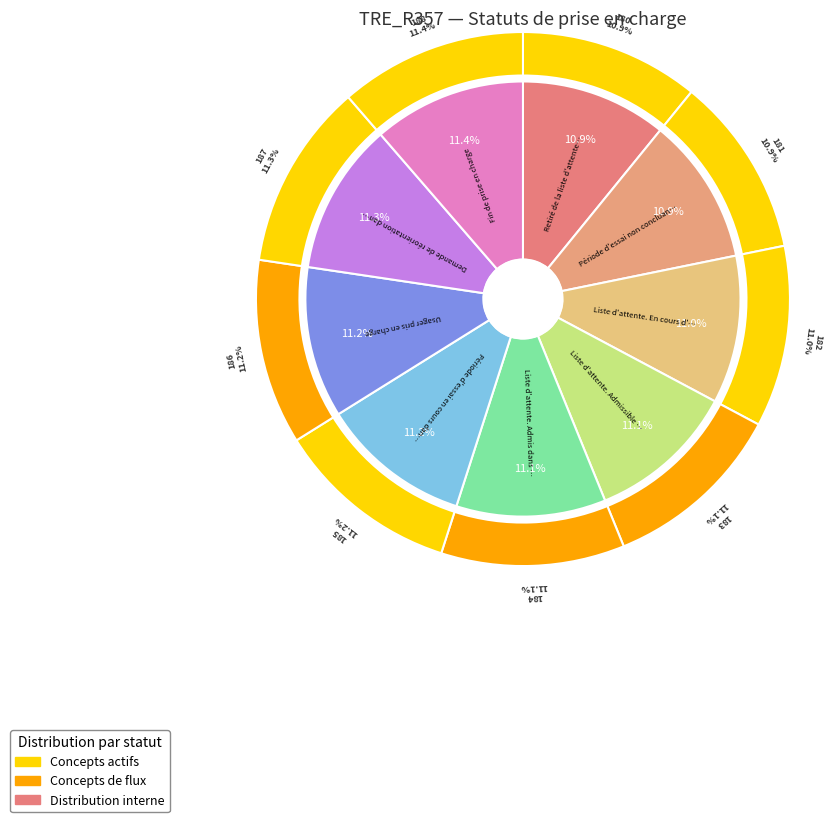

What is the ratio of the value at 187 to the value at 184?

1.0